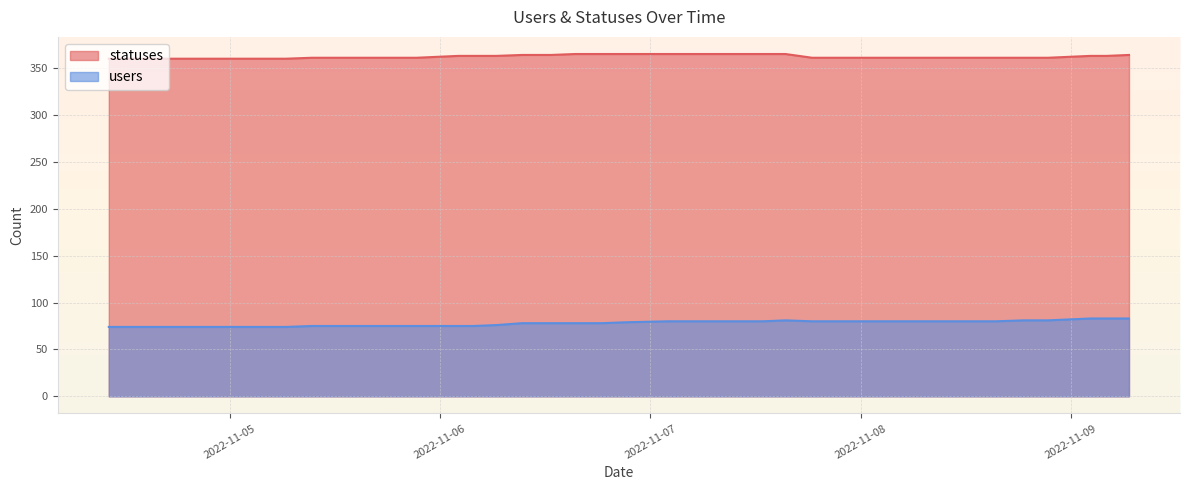

Reading left to right, what are all the values shown in this chart?

statuses: 2022-11-04 10:13=360	2022-11-04 13:09=360	2022-11-04 15:25=360	2022-11-04 18:28=360	2022-11-04 21:19=360	2022-11-05 02:03=360	2022-11-05 03:49=360	2022-11-05 06:27=360	2022-11-05 09:21=361	2022-11-05 12:38=361	2022-11-05 15:21=361	2022-11-05 18:26=361	2022-11-05 21:18=361	2022-11-06 02:06=363	2022-11-06 03:50=363	2022-11-06 06:27=363	2022-11-06 09:22=364	2022-11-06 12:40=364	2022-11-06 15:24=365	2022-11-06 18:26=365	2022-11-06 21:19=365	2022-11-07 02:00=365	2022-11-07 04:00=365	2022-11-07 06:28=365	2022-11-07 09:22=365	2022-11-07 12:50=365	2022-11-07 15:24=365	2022-11-07 18:27=361	2022-11-07 21:22=361	2022-11-08 02:00=361	2022-11-08 04:00=361	2022-11-08 06:30=361	2022-11-08 09:23=361	2022-11-08 12:51=361	2022-11-08 15:24=361	2022-11-08 18:32=361	2022-11-08 21:20=361	2022-11-09 02:11=363	2022-11-09 04:03=363	2022-11-09 06:35=364
users: 2022-11-04 10:13=74	2022-11-04 13:09=74	2022-11-04 15:25=74	2022-11-04 18:28=74	2022-11-04 21:19=74	2022-11-05 02:03=74	2022-11-05 03:49=74	2022-11-05 06:27=74	2022-11-05 09:21=75	2022-11-05 12:38=75	2022-11-05 15:21=75	2022-11-05 18:26=75	2022-11-05 21:18=75	2022-11-06 02:06=75	2022-11-06 03:50=75	2022-11-06 06:27=76	2022-11-06 09:22=78	2022-11-06 12:40=78	2022-11-06 15:24=78	2022-11-06 18:26=78	2022-11-06 21:19=79	2022-11-07 02:00=80	2022-11-07 04:00=80	2022-11-07 06:28=80	2022-11-07 09:22=80	2022-11-07 12:50=80	2022-11-07 15:24=81	2022-11-07 18:27=80	2022-11-07 21:22=80	2022-11-08 02:00=80	2022-11-08 04:00=80	2022-11-08 06:30=80	2022-11-08 09:23=80	2022-11-08 12:51=80	2022-11-08 15:24=80	2022-11-08 18:32=81	2022-11-08 21:20=81	2022-11-09 02:11=83	2022-11-09 04:03=83	2022-11-09 06:35=83